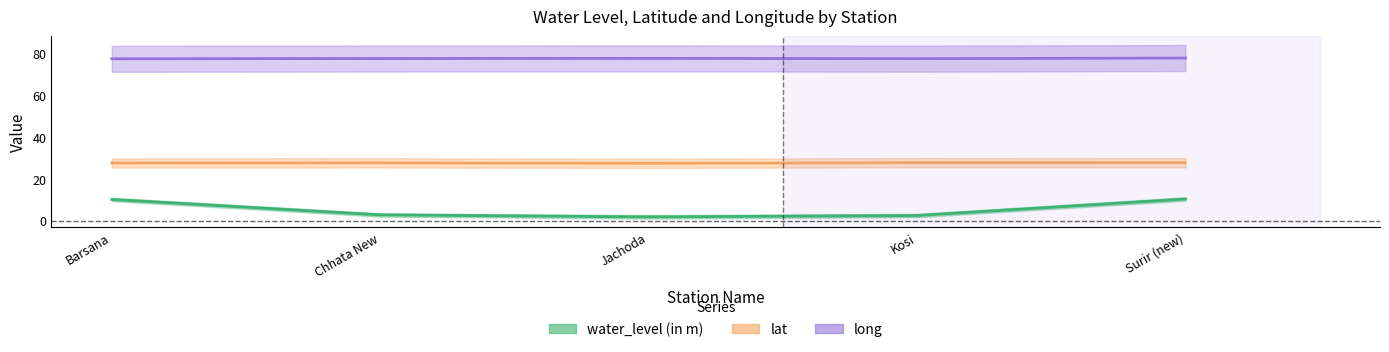

The value of long at Barsana is 43.9. True or false?

False